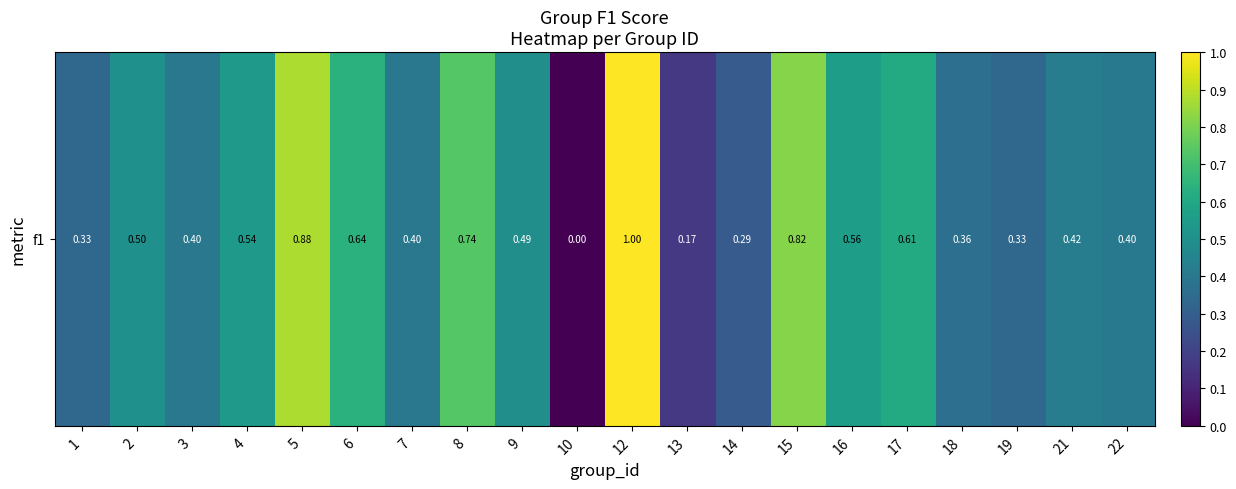

What is the difference between the maximum and minimum values?

1.0